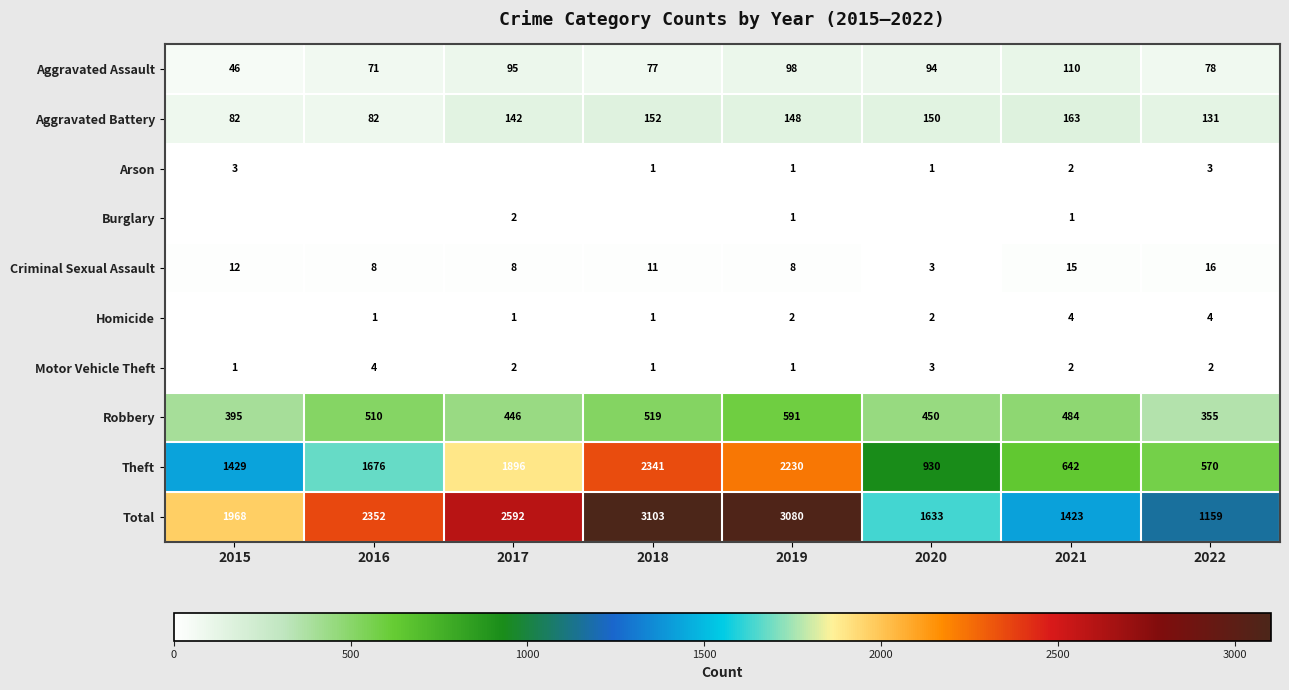

What is the sum of the Arson values at 2015 and 2019?

4